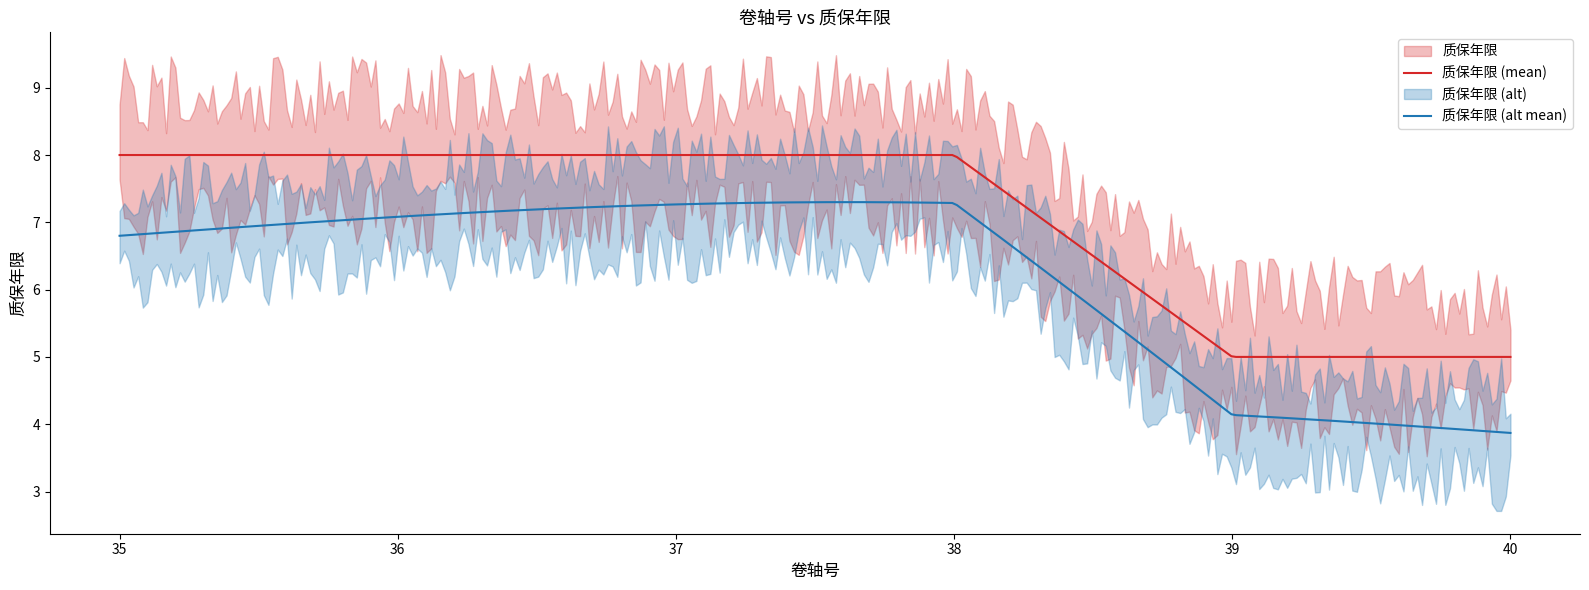

Rank the categories by value from lowest to highest.

39, 40, 35, 36, 37, 38